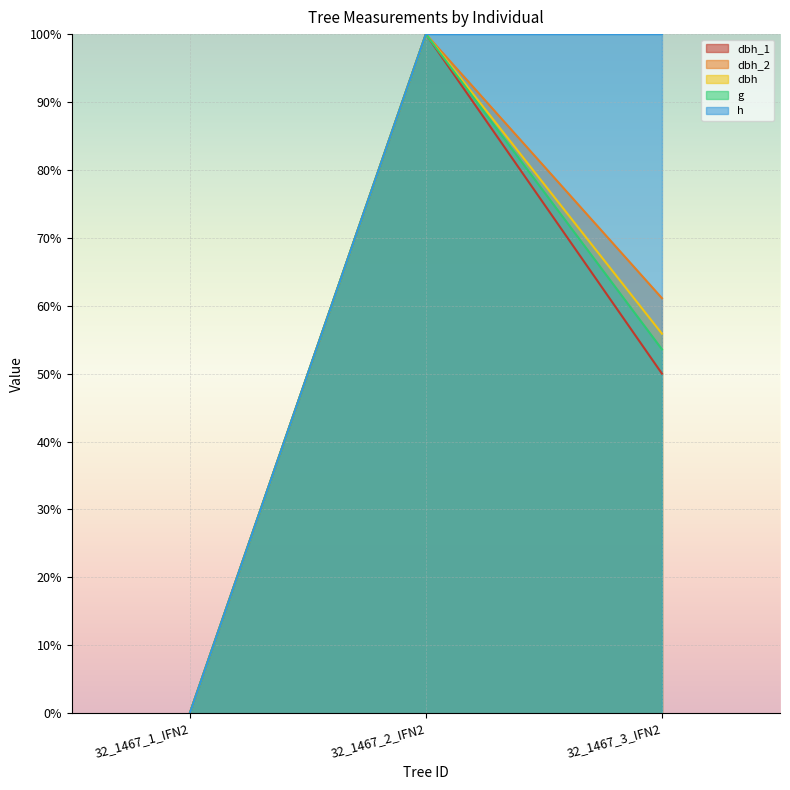

What is the approximate value of h at 32_1467_3_IFN2?

100.0